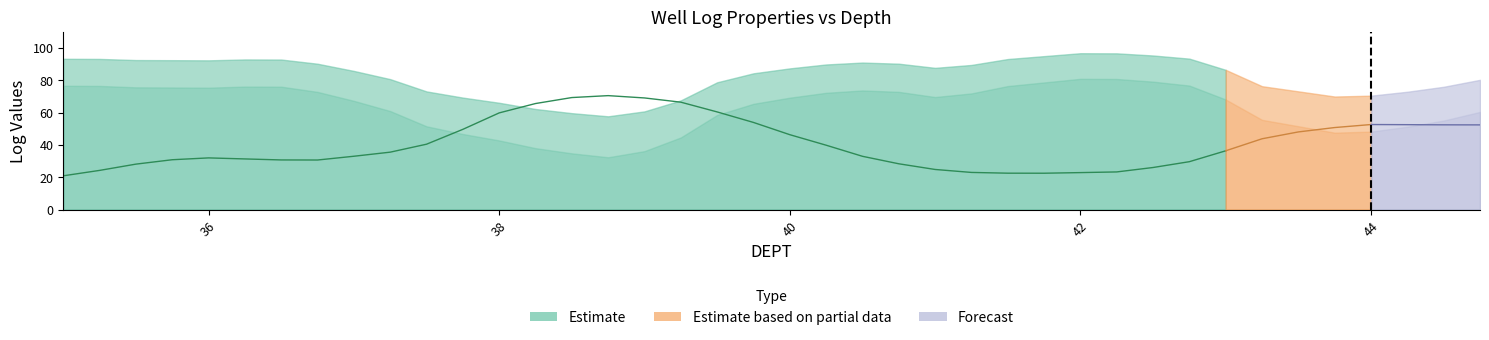

What is the difference between the maximum and minimum values in the VSH_scaled series?

48.6